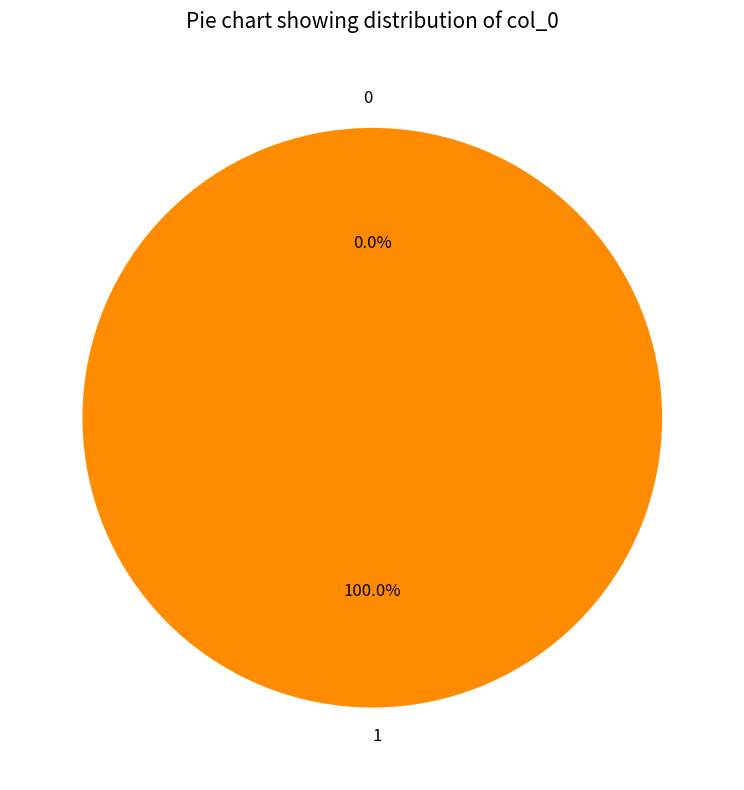

To the nearest percent, what is the difference between the 1 and 0 slice percentages?

100%